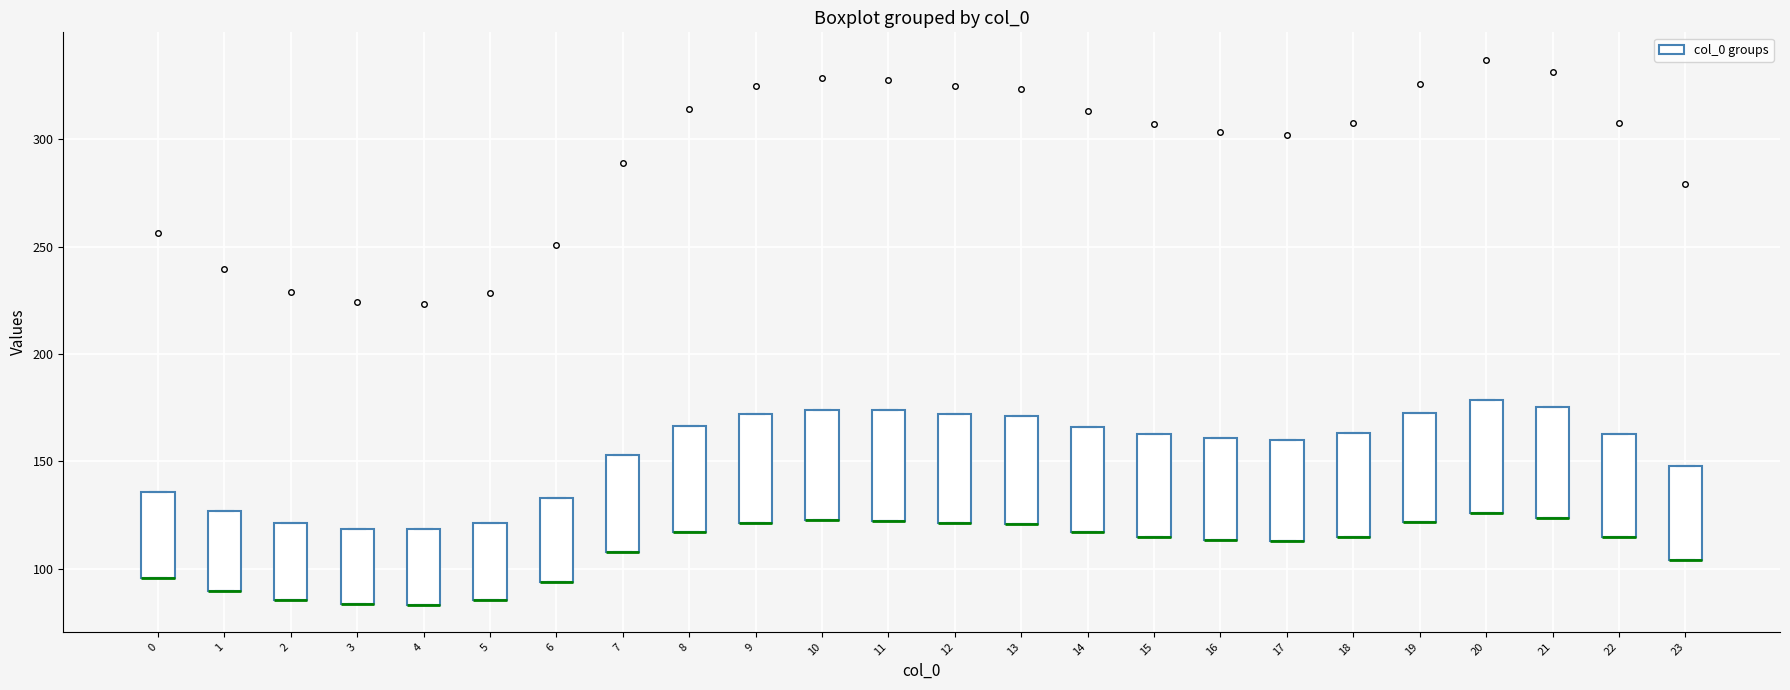

Reading left to right, transcribe this box plot: for each box, give where its median line is, the range the box spans, and where its two whiskers end, as read against the y-axis. The values are not printed on the chart, so give them approximately, as read against the axis.

0: median 95 (drawn on the box's lower edge), box 95 to 135, whiskers 95 to 135
1: median 90 (drawn on the box's lower edge), box 90 to 125, whiskers 90 to 125
2: median 85 (drawn on the box's lower edge), box 85 to 120, whiskers 85 to 120
3: median 85 (drawn on the box's lower edge), box 85 to 120, whiskers 85 to 120
4: median 85 (drawn on the box's lower edge), box 85 to 120, whiskers 85 to 120
5: median 85 (drawn on the box's lower edge), box 85 to 120, whiskers 85 to 120
6: median 95 (drawn on the box's lower edge), box 95 to 135, whiskers 95 to 135
7: median 110 (drawn on the box's lower edge), box 110 to 155, whiskers 110 to 155
8: median 115 (drawn on the box's lower edge), box 115 to 165, whiskers 115 to 165
9: median 120 (drawn on the box's lower edge), box 120 to 170, whiskers 120 to 170
10: median 125 (drawn on the box's lower edge), box 125 to 175, whiskers 125 to 175
11: median 120 (drawn on the box's lower edge), box 120 to 175, whiskers 120 to 175
12: median 120 (drawn on the box's lower edge), box 120 to 170, whiskers 120 to 170
13: median 120 (drawn on the box's lower edge), box 120 to 170, whiskers 120 to 170
14: median 115 (drawn on the box's lower edge), box 115 to 165, whiskers 115 to 165
15: median 115 (drawn on the box's lower edge), box 115 to 165, whiskers 115 to 165
16: median 115 (drawn on the box's lower edge), box 115 to 160, whiskers 115 to 160
17: median 115 (drawn on the box's lower edge), box 115 to 160, whiskers 115 to 160
18: median 115 (drawn on the box's lower edge), box 115 to 165, whiskers 115 to 165
19: median 120 (drawn on the box's lower edge), box 120 to 175, whiskers 120 to 175
20: median 125 (drawn on the box's lower edge), box 125 to 180, whiskers 125 to 180
21: median 125 (drawn on the box's lower edge), box 125 to 175, whiskers 125 to 175
22: median 115 (drawn on the box's lower edge), box 115 to 165, whiskers 115 to 165
23: median 105 (drawn on the box's lower edge), box 105 to 150, whiskers 105 to 150